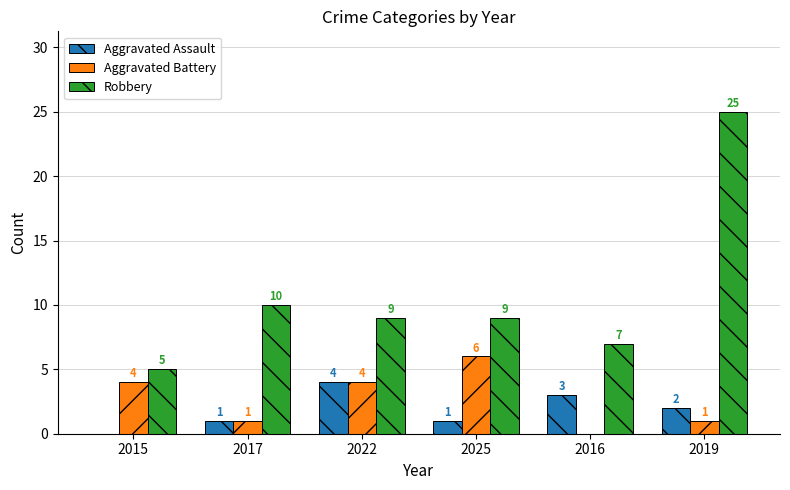

What is the spread (max minus min) of values at 2017?

9